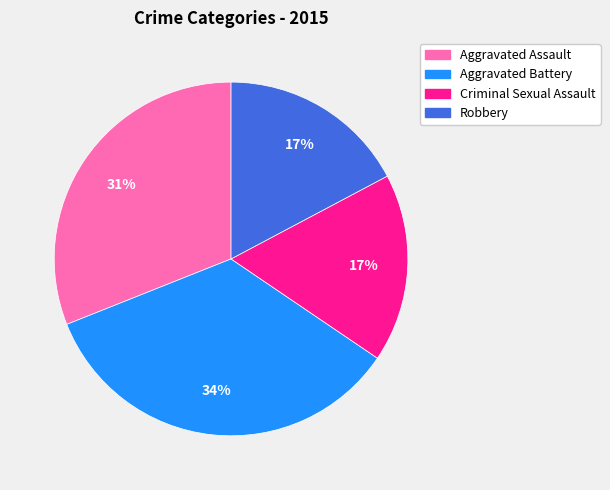

What is the largest slice in the pie chart?

Aggravated Battery